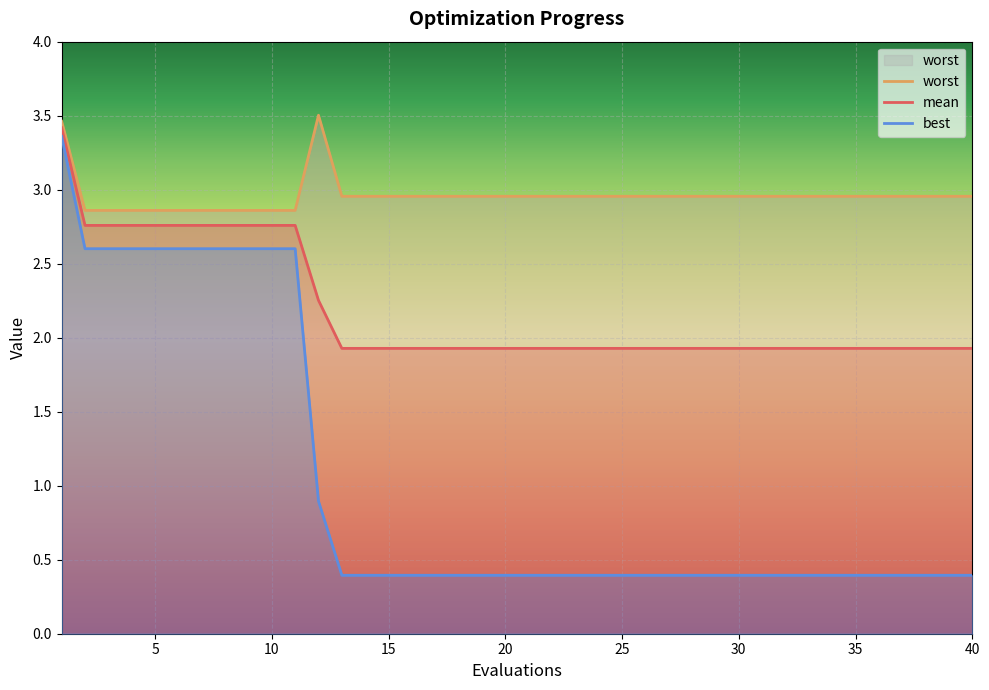

Which has a higher value, 10 or 6?

10